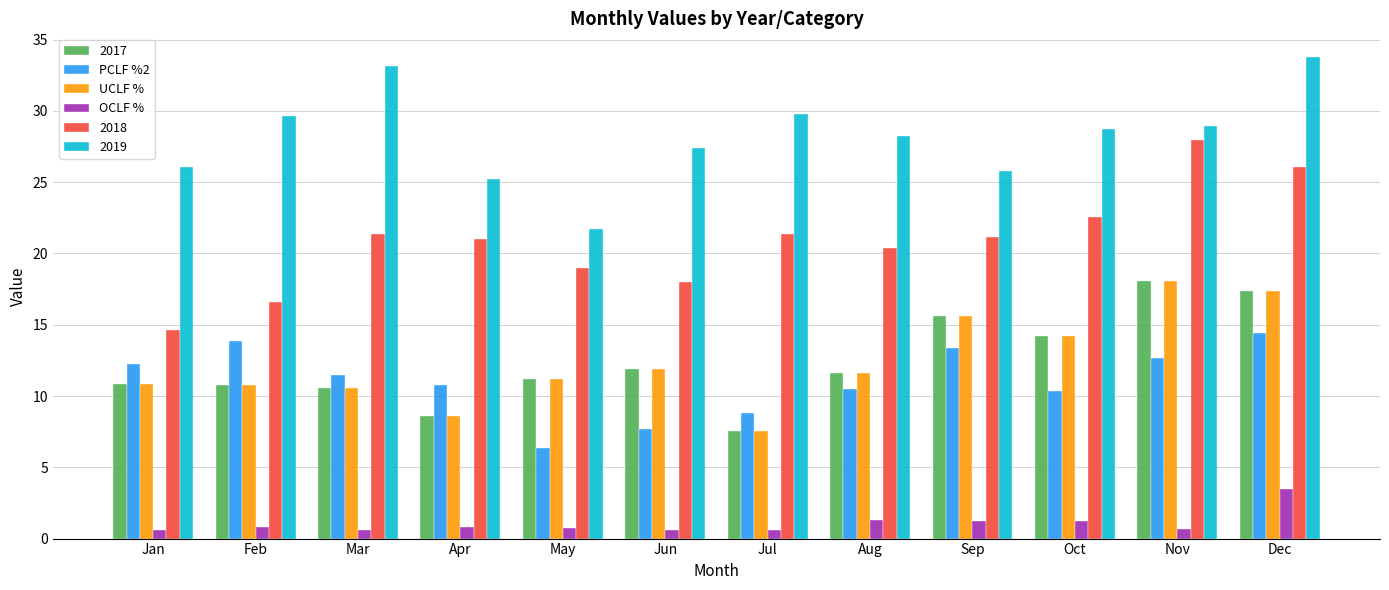

What is the spread (max minus min) of values at Sep?

24.6